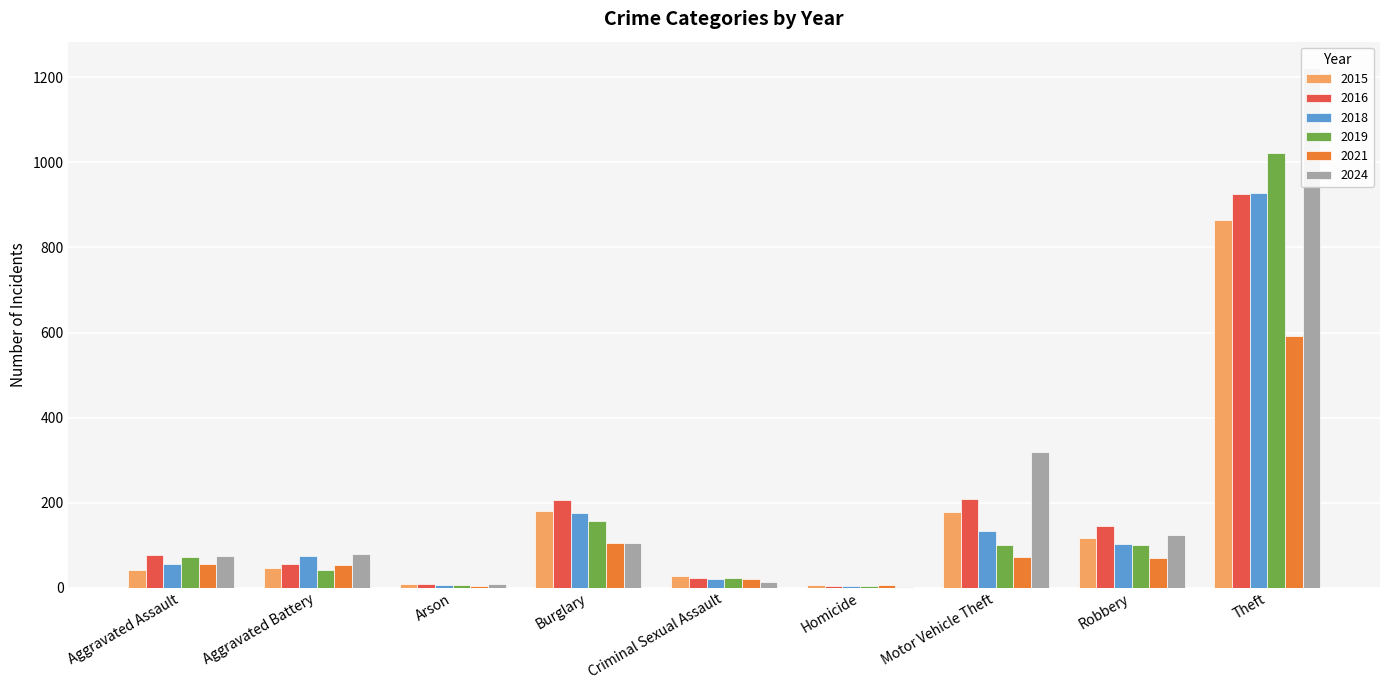

Reading left to right, transcribe all the data shown in this chart.

2015: Aggravated Assault=42	Aggravated Battery=47	Arson=8	Burglary=181	Criminal Sexual Assault=27	Homicide=5	Motor Vehicle Theft=177	Robbery=116	Theft=864
2016: Aggravated Assault=77	Aggravated Battery=56	Arson=8	Burglary=207	Criminal Sexual Assault=22	Homicide=4	Motor Vehicle Theft=209	Robbery=146	Theft=925
2018: Aggravated Assault=56	Aggravated Battery=74	Arson=7	Burglary=176	Criminal Sexual Assault=19	Homicide=4	Motor Vehicle Theft=132	Robbery=102	Theft=929
2019: Aggravated Assault=71	Aggravated Battery=42	Arson=5	Burglary=156	Criminal Sexual Assault=23	Homicide=4	Motor Vehicle Theft=101	Robbery=100	Theft=1023
2021: Aggravated Assault=55	Aggravated Battery=54	Arson=4	Burglary=106	Criminal Sexual Assault=21	Homicide=5	Motor Vehicle Theft=71	Robbery=69	Theft=592
2024: Aggravated Assault=74	Aggravated Battery=79	Arson=8	Burglary=104	Criminal Sexual Assault=14	Homicide=2	Motor Vehicle Theft=320	Robbery=124	Theft=1223